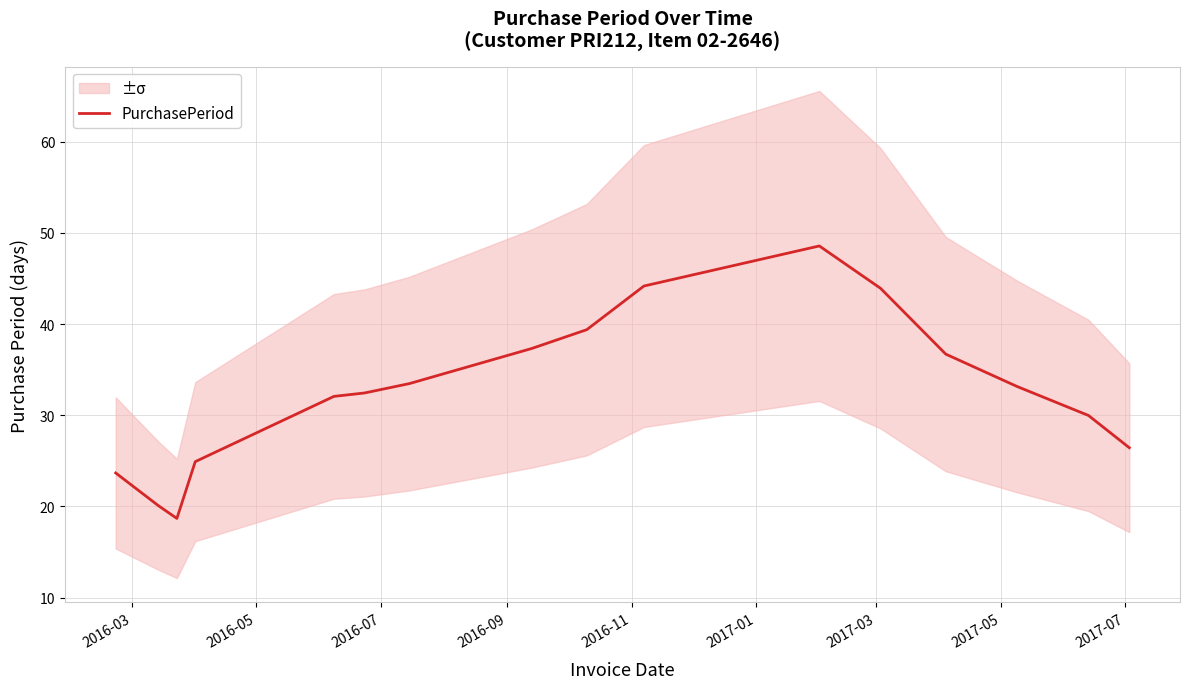

What is the maximum value shown in the chart?

48.6